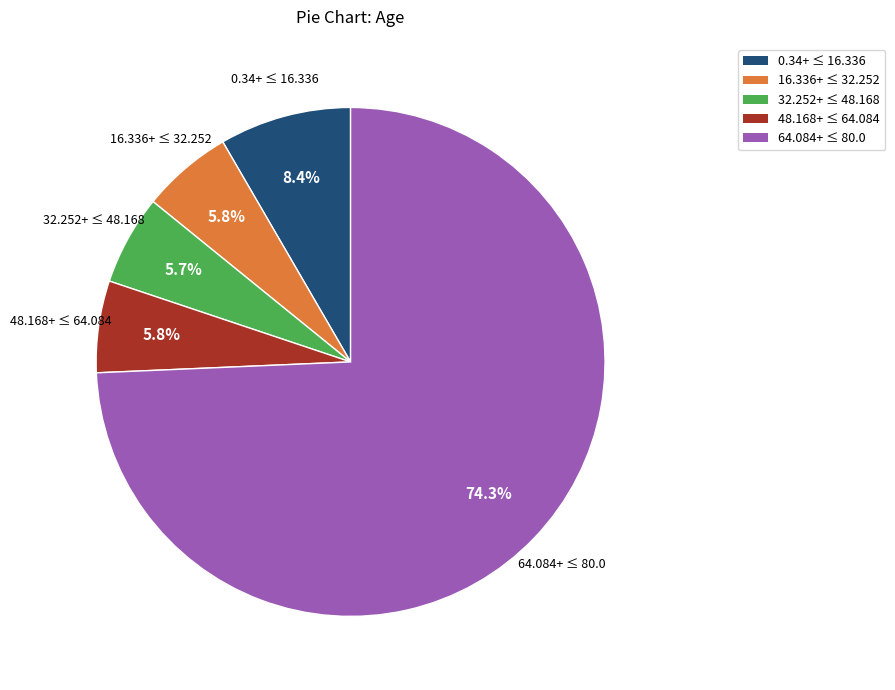

How many segments does this pie chart have?

5